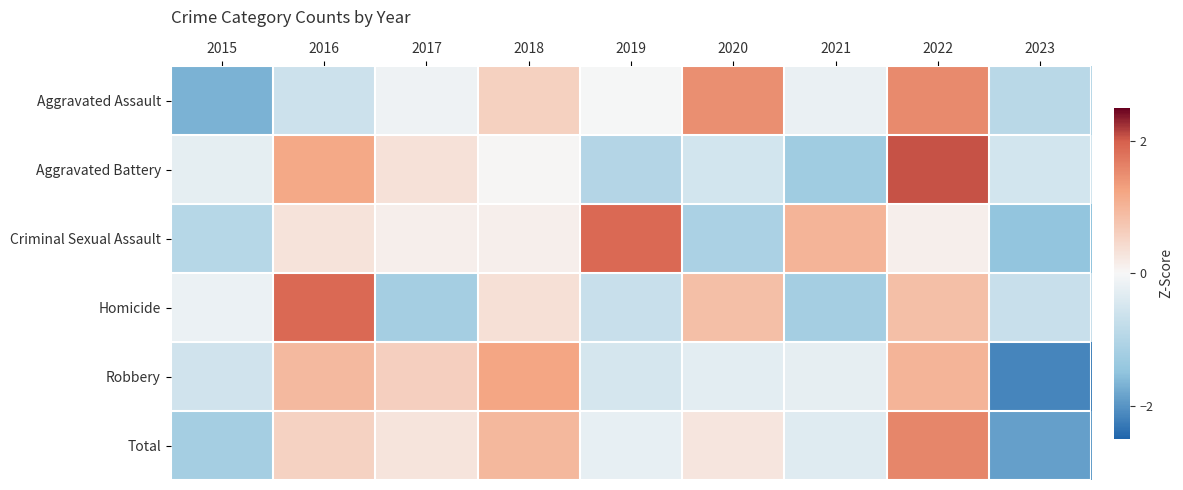

What is the difference between the highest and lowest values at 2020?

2.6